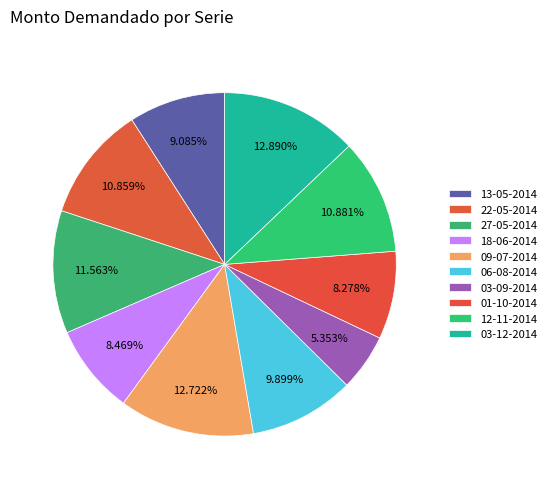

Is it true that 13-05-2014 is 9% of the pie?

True